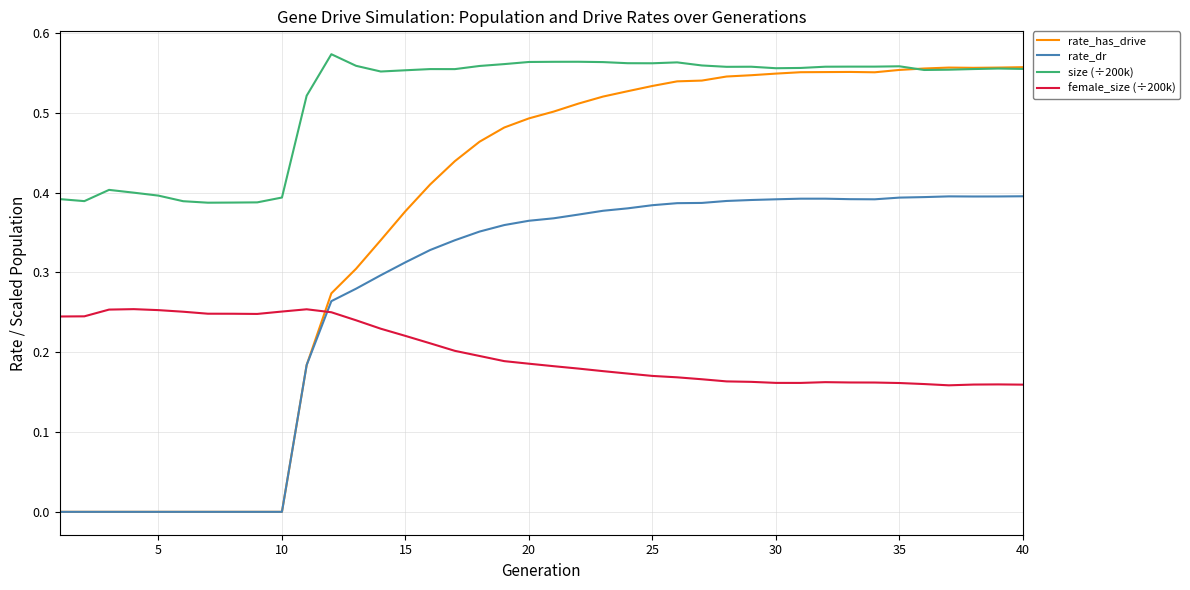

True or false: rate_dr and size (÷200k) intersect in this chart.

False